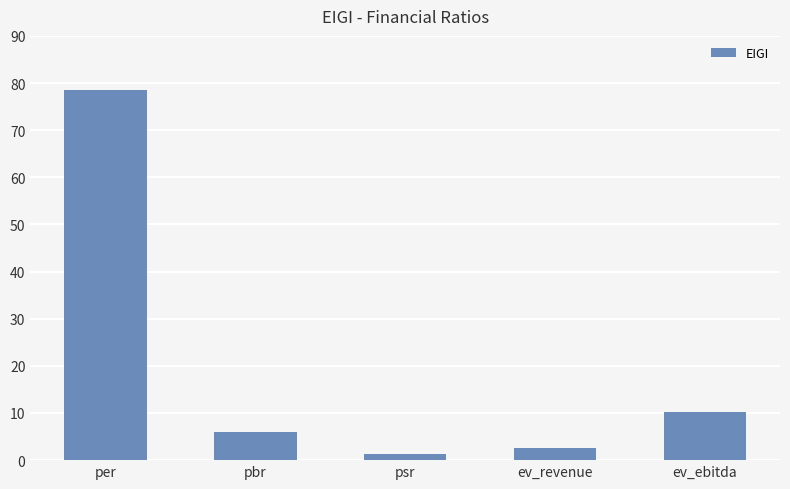

What is the value of the 5th bar from the left?

10.2